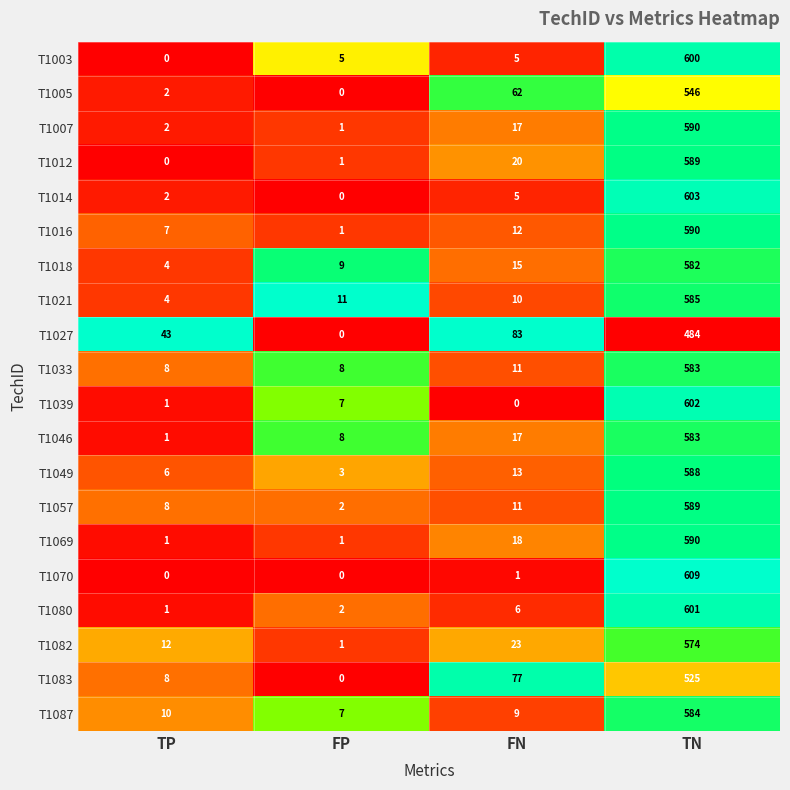

What is the sum of the T1057 values at FN and FP?

13